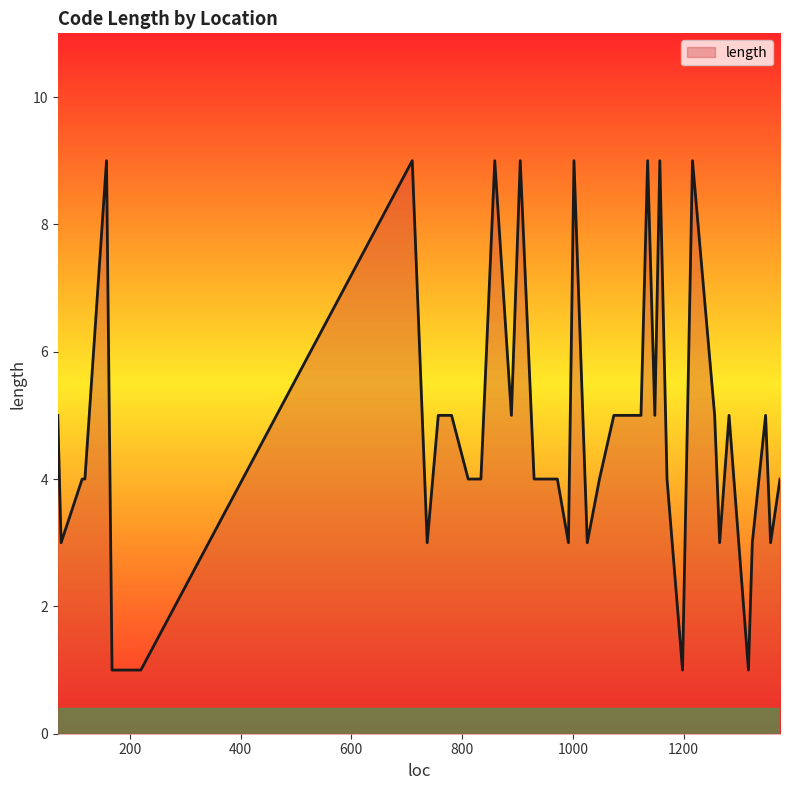

What is the greatest value displayed?

9